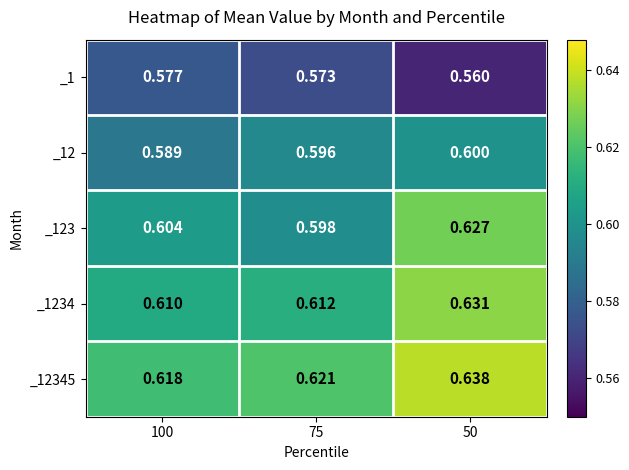

What is the maximum value shown in the chart?

0.6